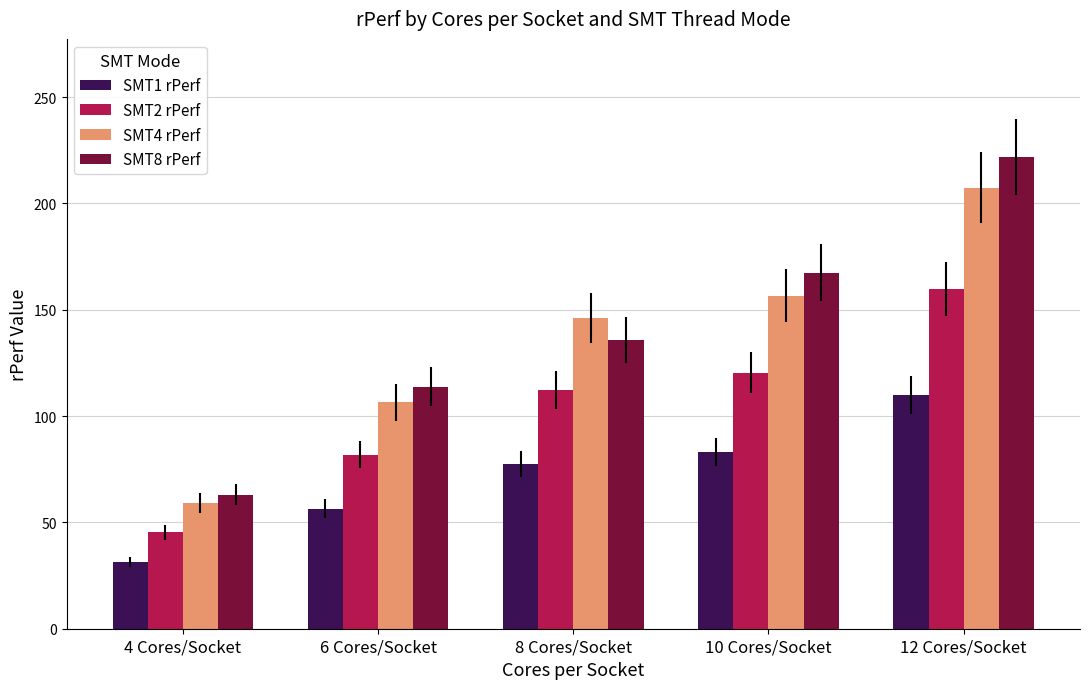

Reading left to right, what are all the values shown in this chart?

SMT1 rPerf: 31.3	56.4	77.5	83.1	110.0
SMT2 rPerf: 45.3	81.9	112.4	120.4	159.6
SMT4 rPerf: 58.9	106.4	146.1	156.6	207.4
SMT8 rPerf: 63.0	113.8	135.6	167.5	221.9